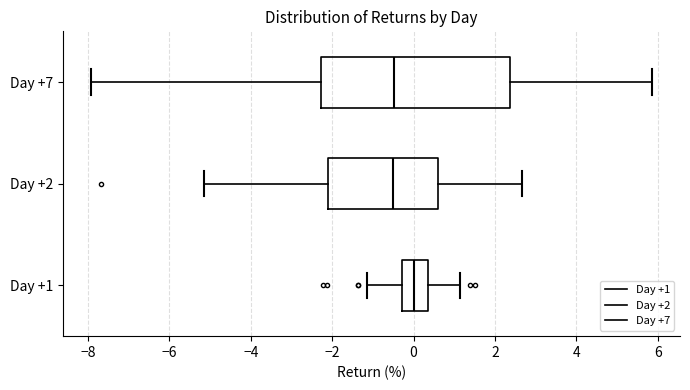

Reading bottom to top, read every box against the x-axis: the position of its median line, the range the box covers, and the ends of its whiskers. The values are not printed on the chart, so give them approximately, as read against the axis.

Day +1: median 0.0, box -0.2 to 0.4, whiskers -1.2 to 1.2
Day +2: median -0.6, box -2.0 to 0.6, whiskers -5.2 to 2.6
Day +7: median -0.4, box -2.2 to 2.4, whiskers -8.0 to 5.8